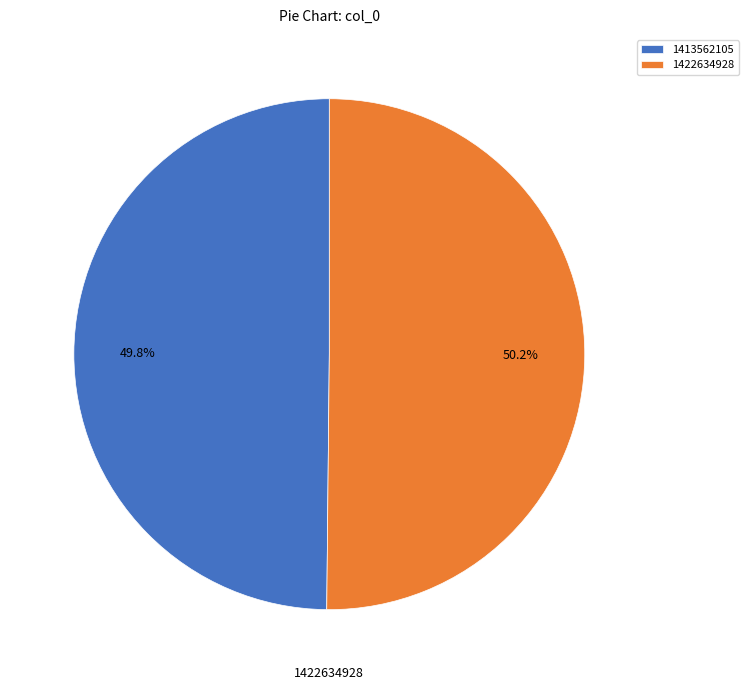

How many slices are in this pie chart?

2